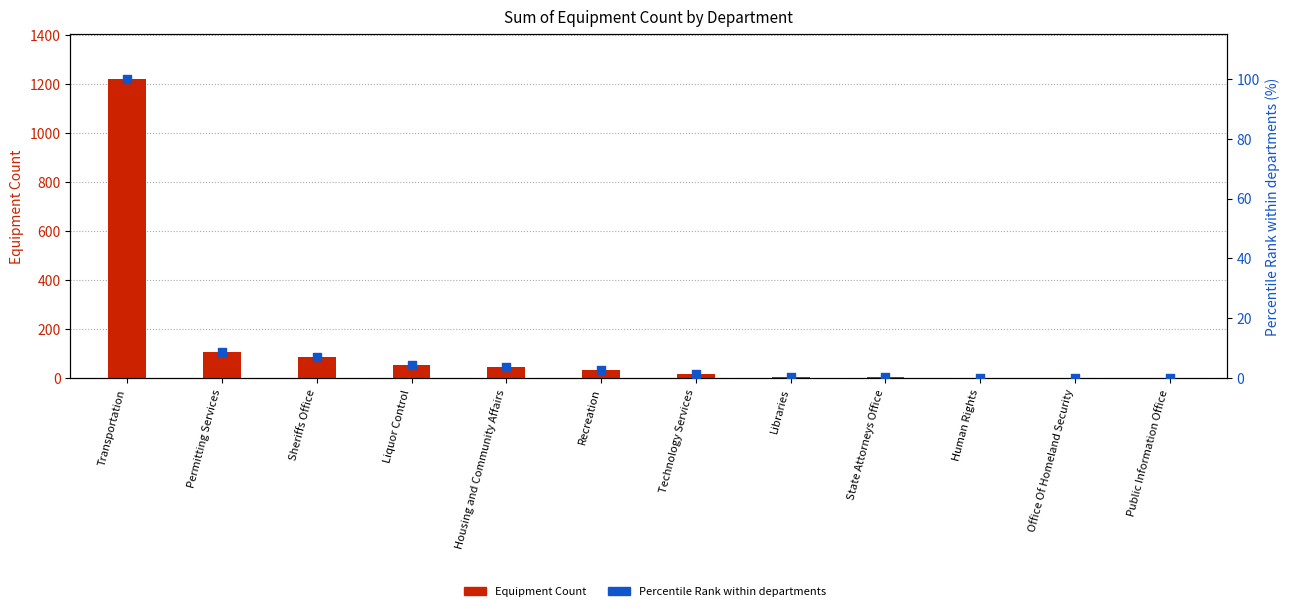

At which category is the sum across all series the highest?

Transportation